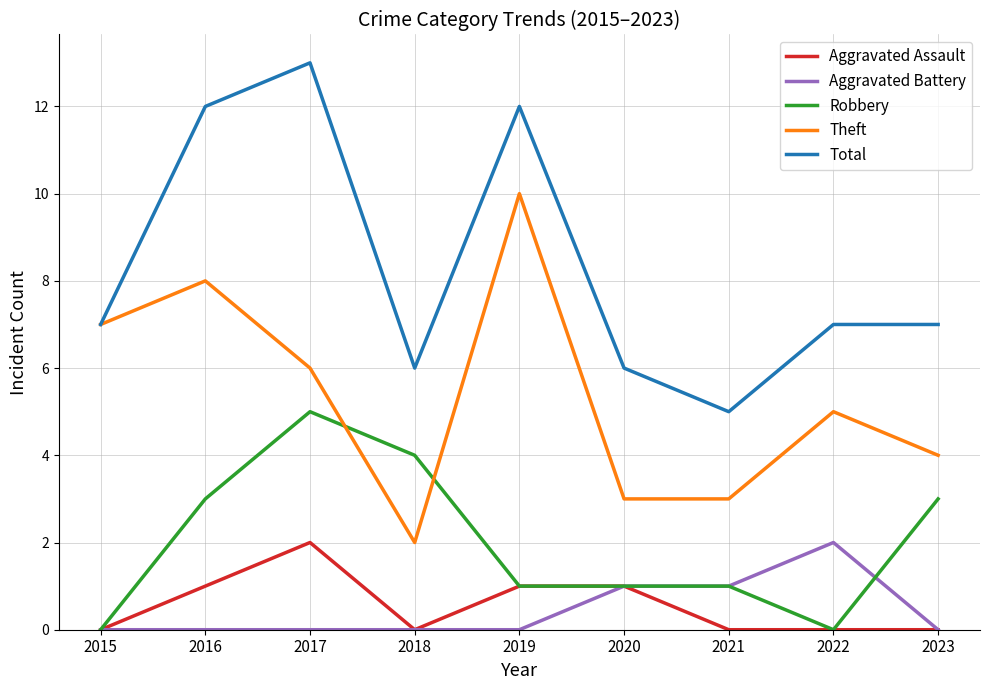

How many lines are shown in the chart?

5